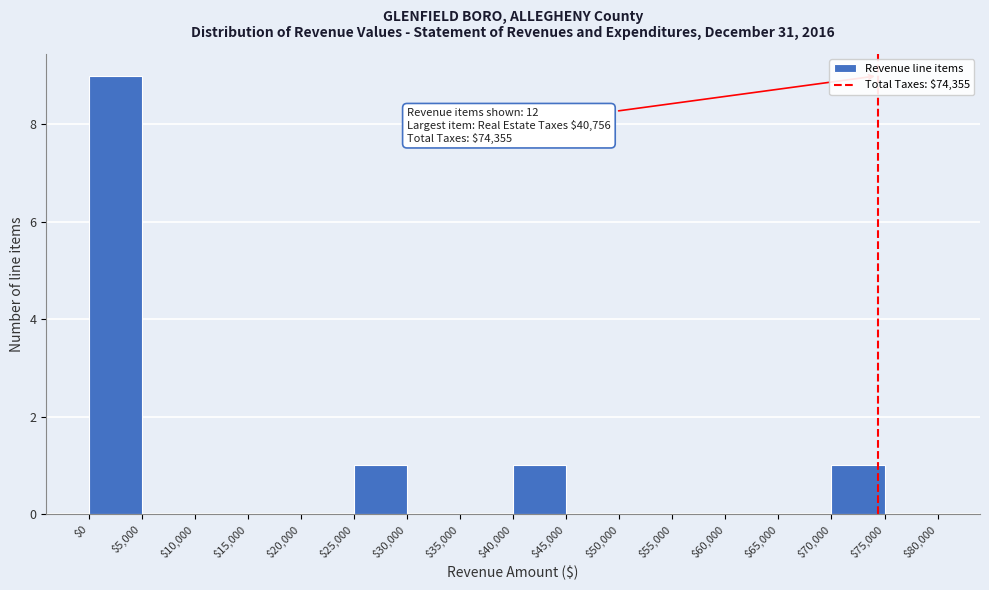

Which range on the x-axis has the tallest bar?

$0 to $5,000